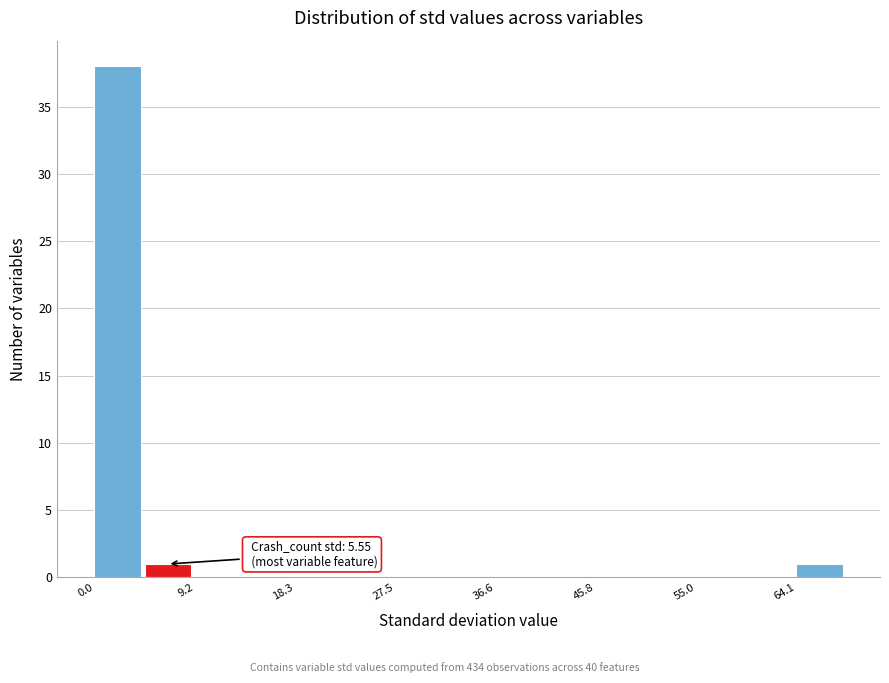

Over which range of the x-axis is the bar tallest?

0 to 5